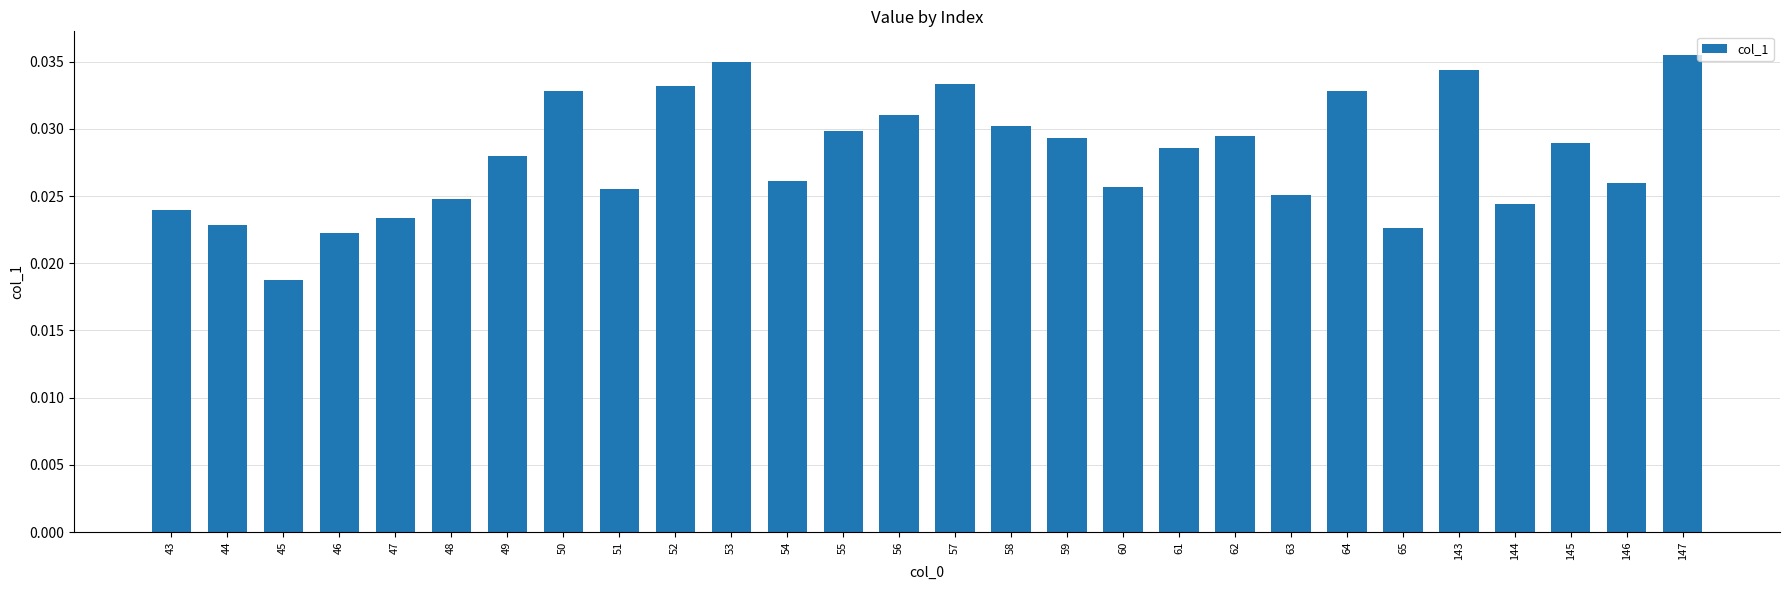

At which category does the chart reach its minimum across all series?

45